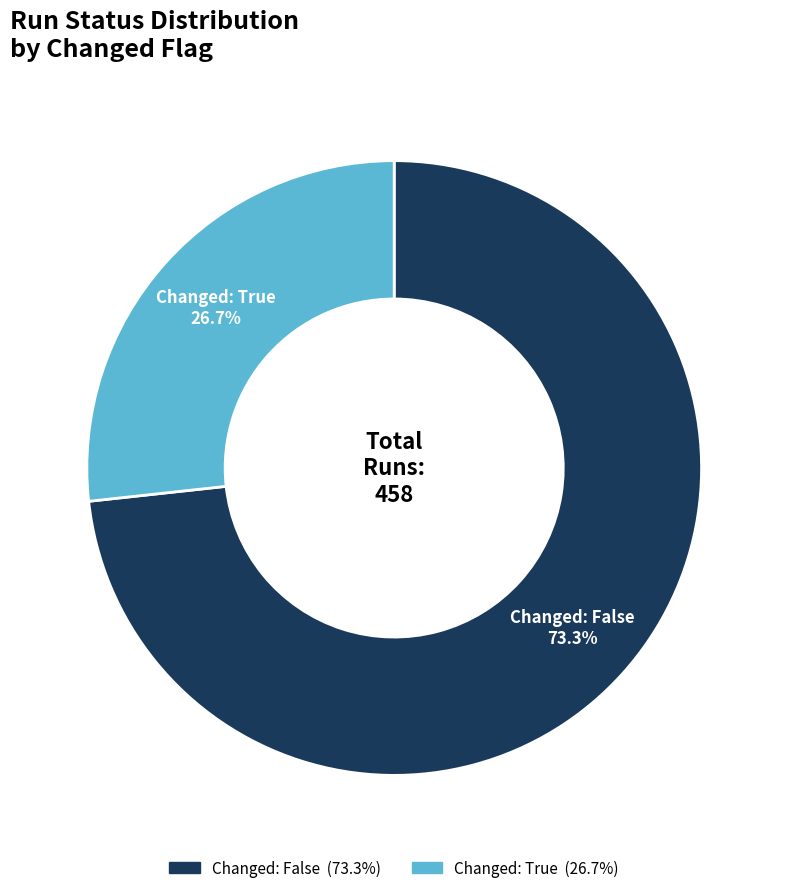

Does any single category account for the majority?

Yes